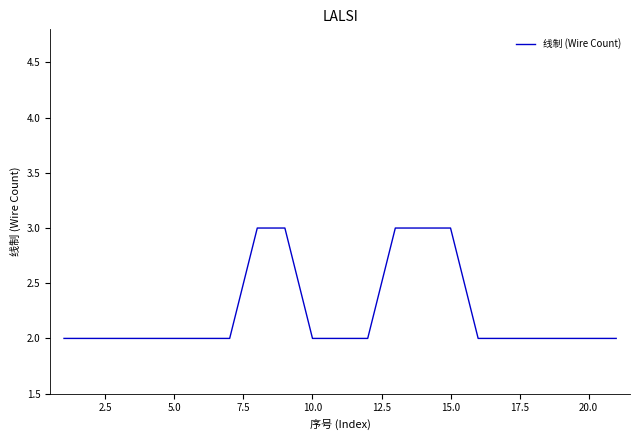

How many lines are shown in the chart?

1